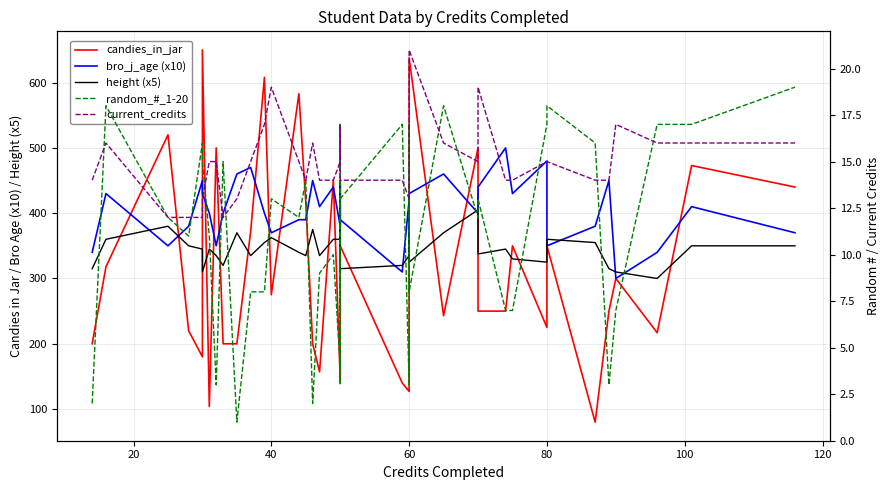

What are all the series names shown in the legend?

candies_in_jar, bro_j_age (x10), height (x5), random_#_1-20, current_credits